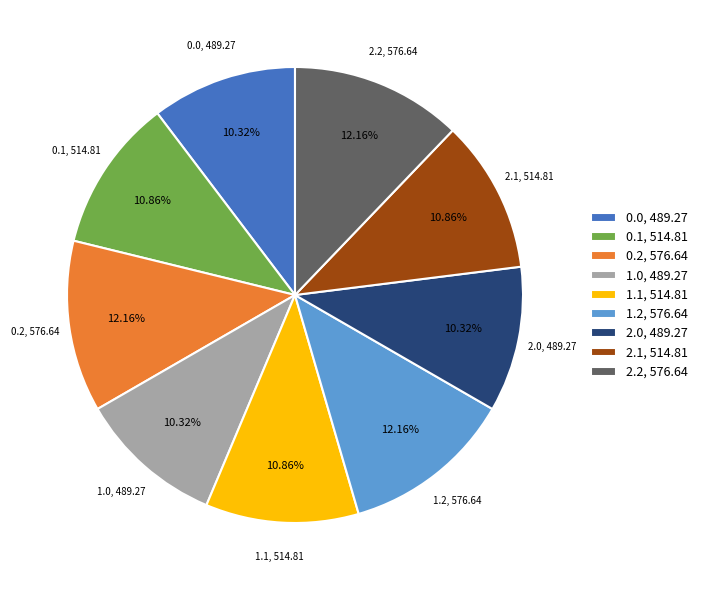

Which has a higher value, 1.0 or 2.2?

2.2